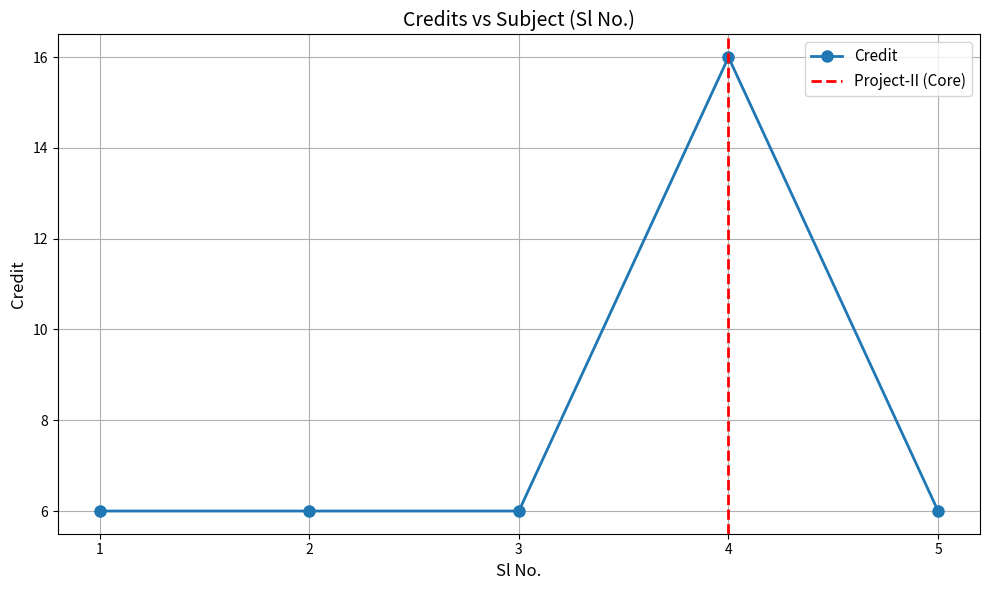

What is the change in value from 4 to 5?

-10